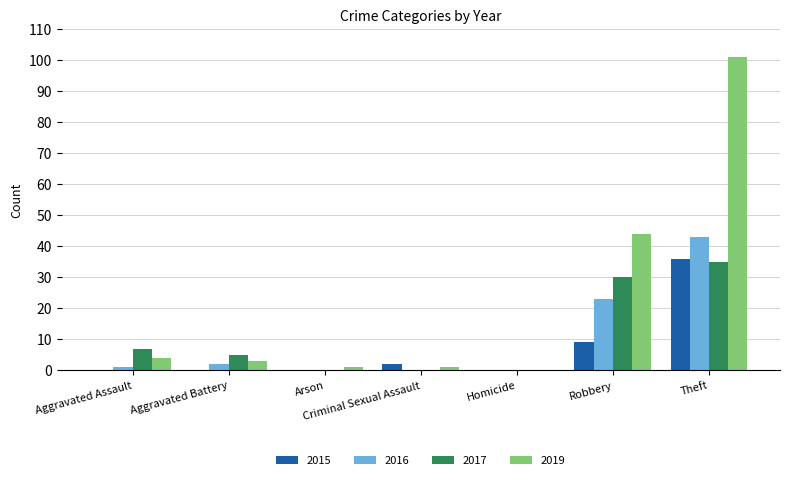

True or false: 2016 has a value of 0 at Arson.

True